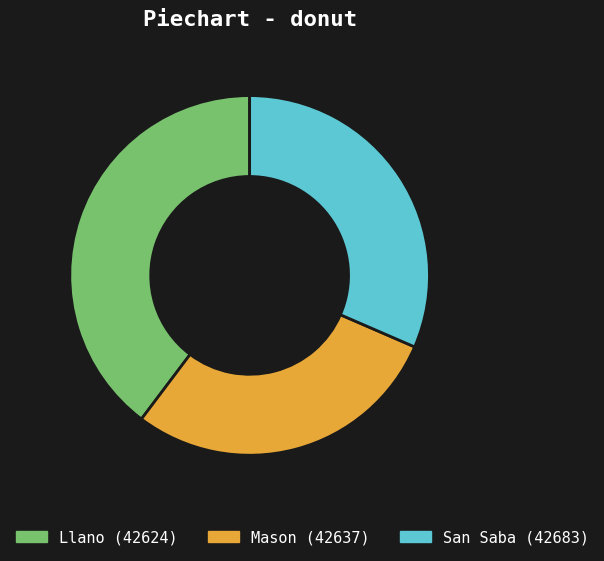

Which has a higher value, San Saba (42683) or Mason (42637)?

San Saba (42683)